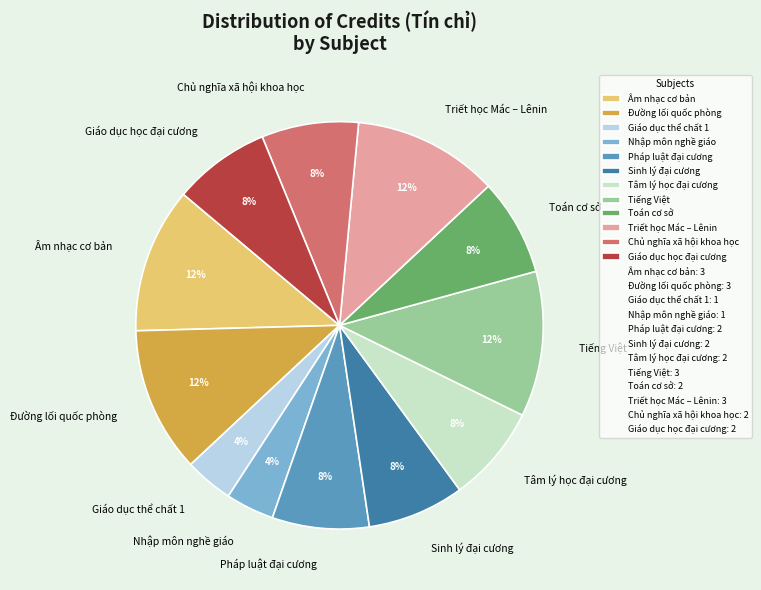

Combined, do Chủ nghĩa xã hội khoa học and Đường lối quốc phòng account for over 50%?

No